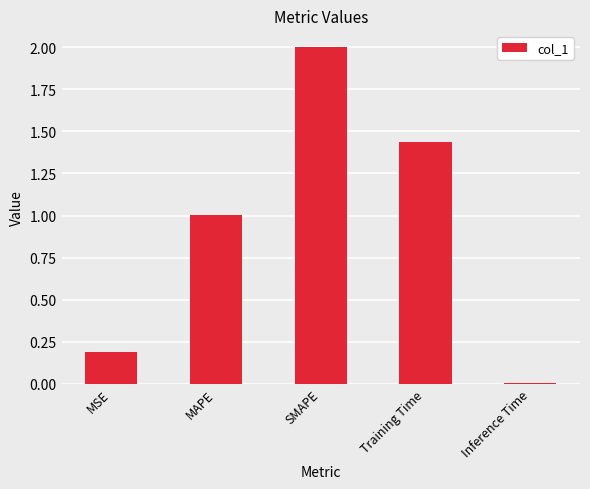

What position from the right is Training Time?

2